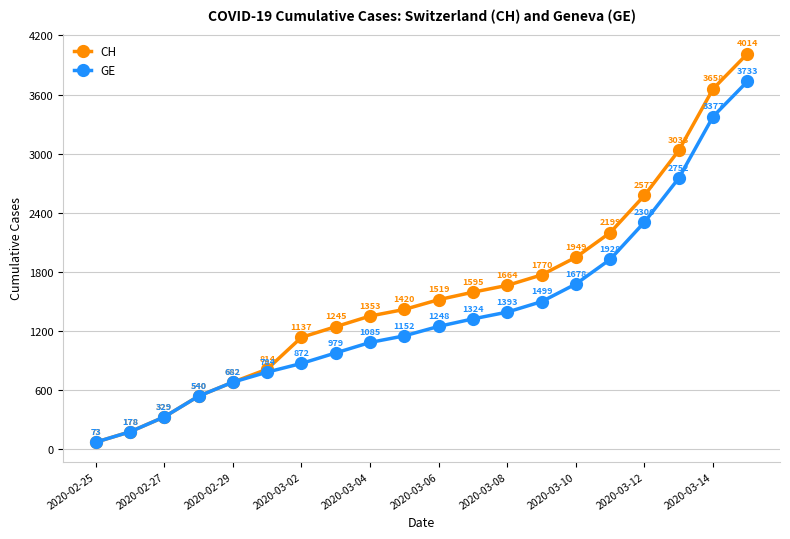

How many values in the CH series are below 1519?

10